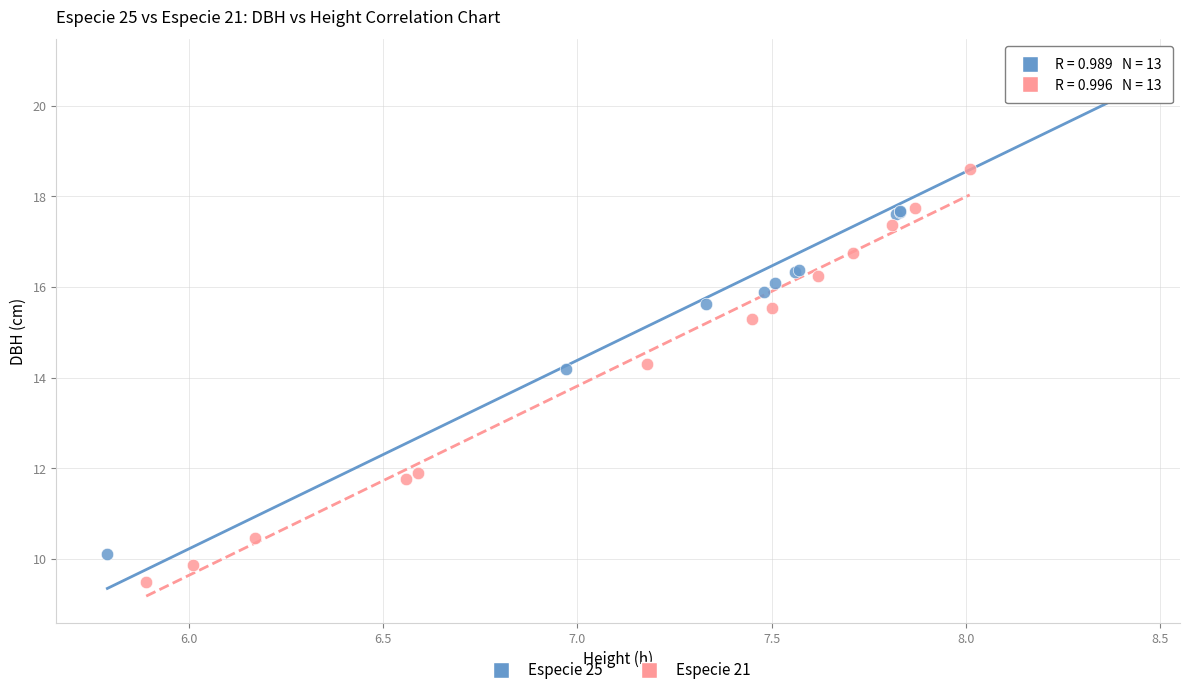

Which series contains the highest Y value?

Especie 25